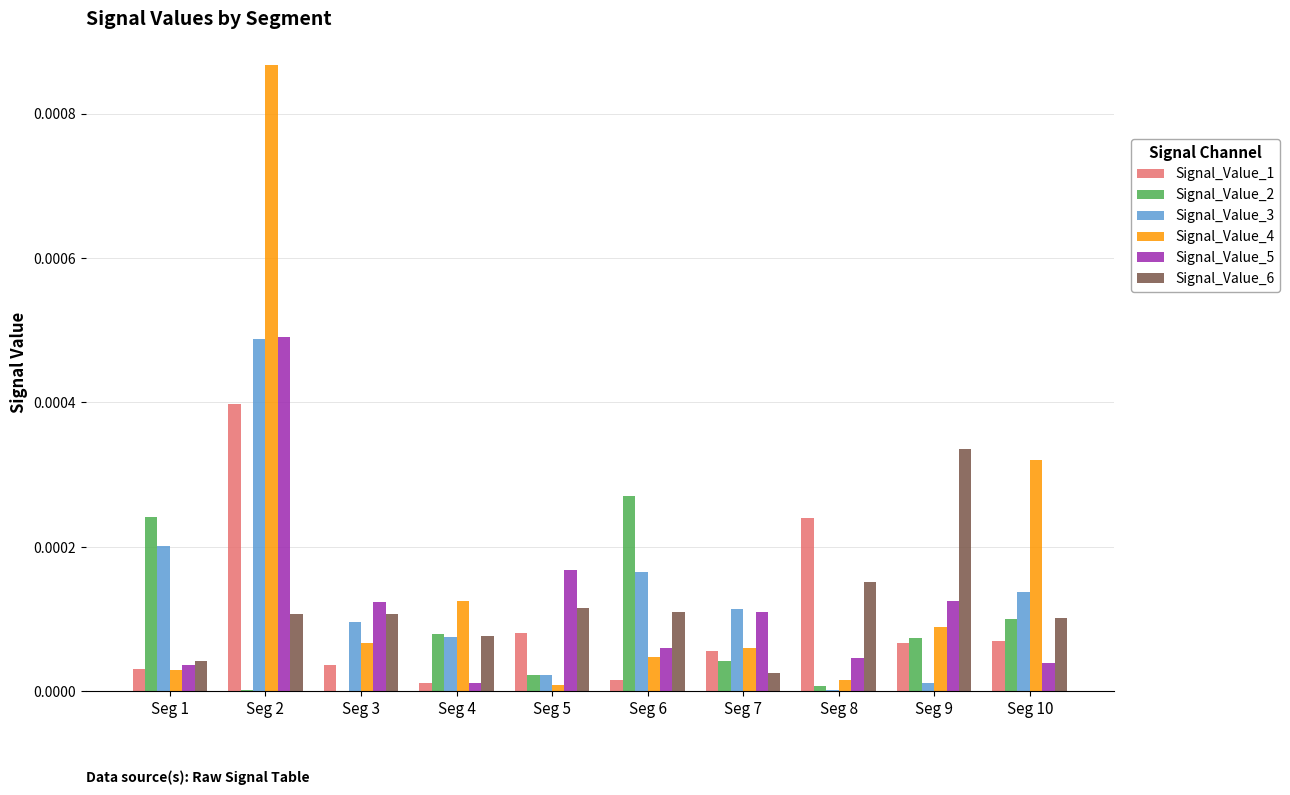

Where is Signal_Value_6 nearest to the value 0?

Seg 7